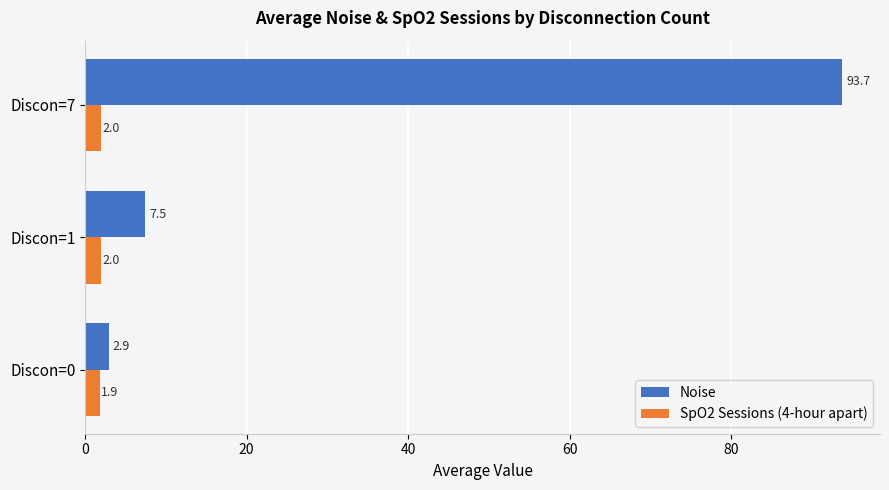

Which series has the largest range (max minus min)?

Noise